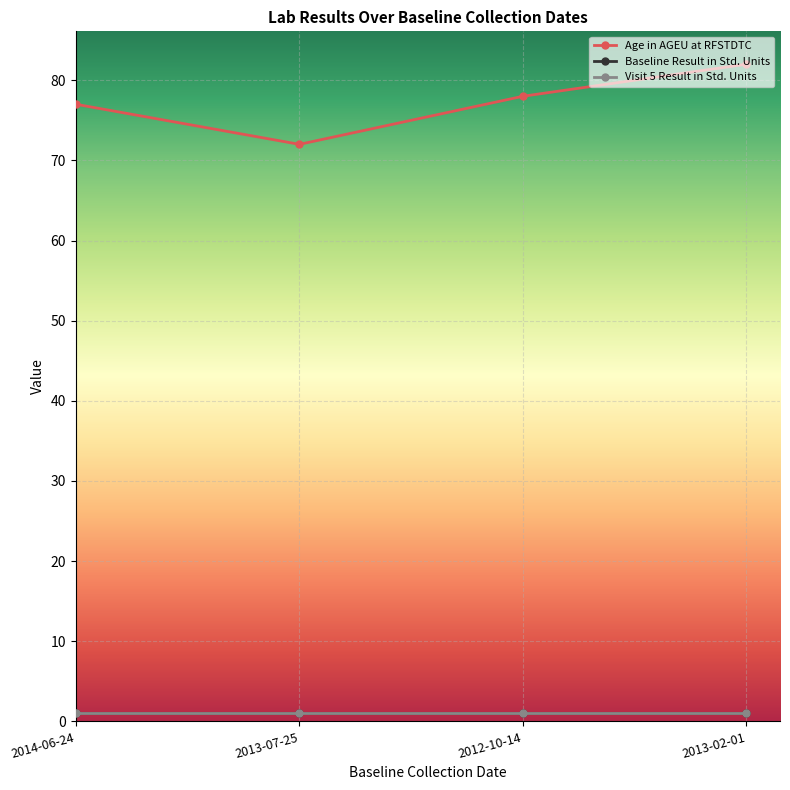

What is the spread (max minus min) of values at 2013-02-01?

81